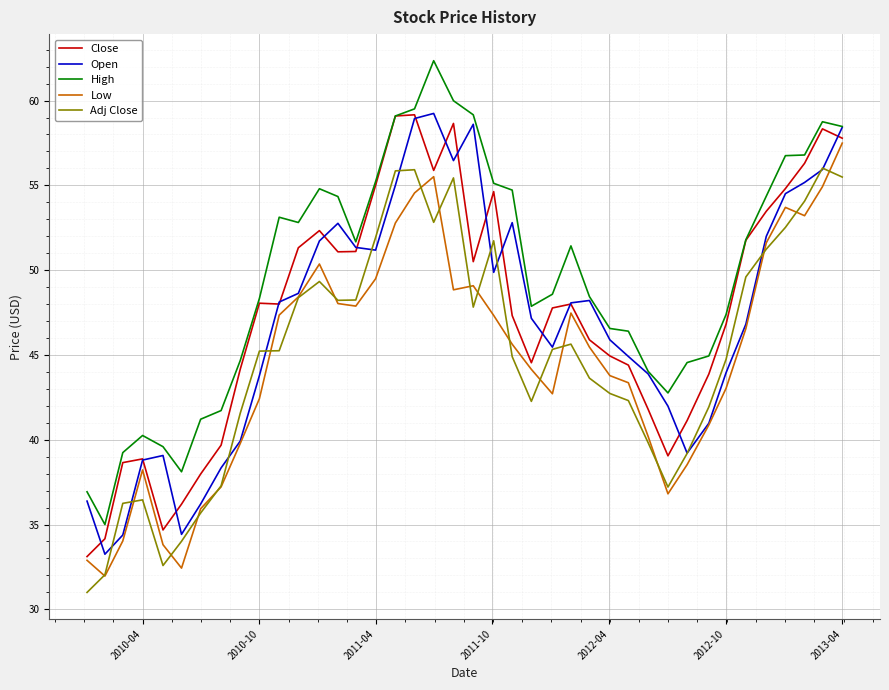

True or false: Close and Low cross at least once.

False